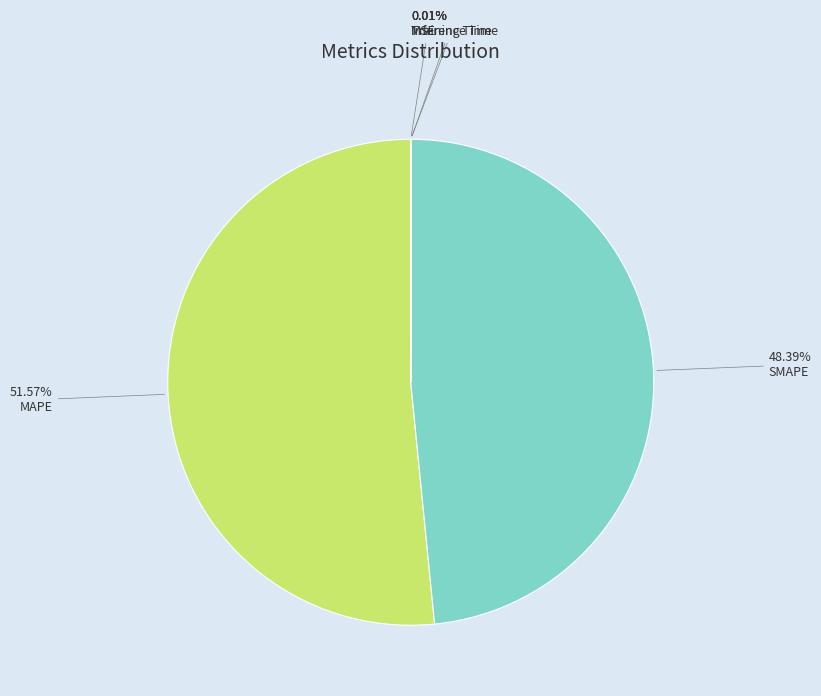

Which slice is the largest?

MAPE